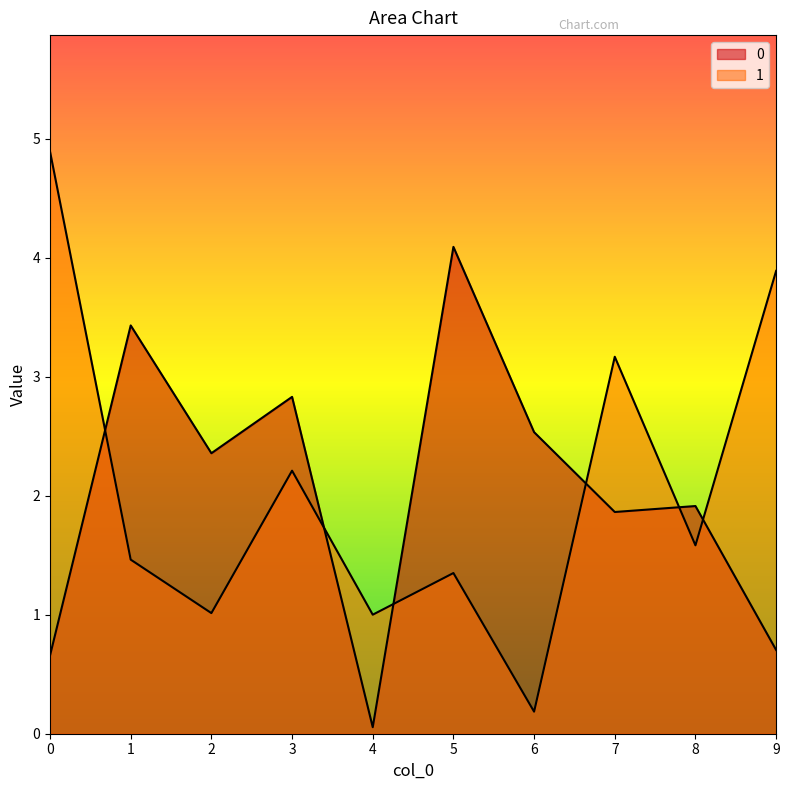

Rank the series by their average value, from lowest to highest.

0, 1